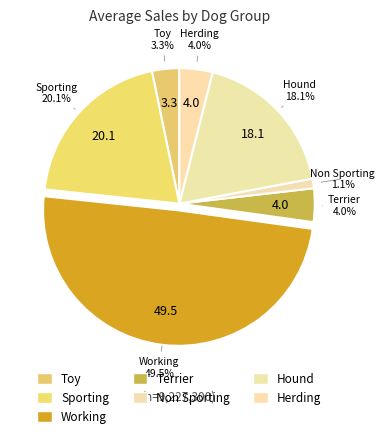

How many segments does this pie chart have?

7